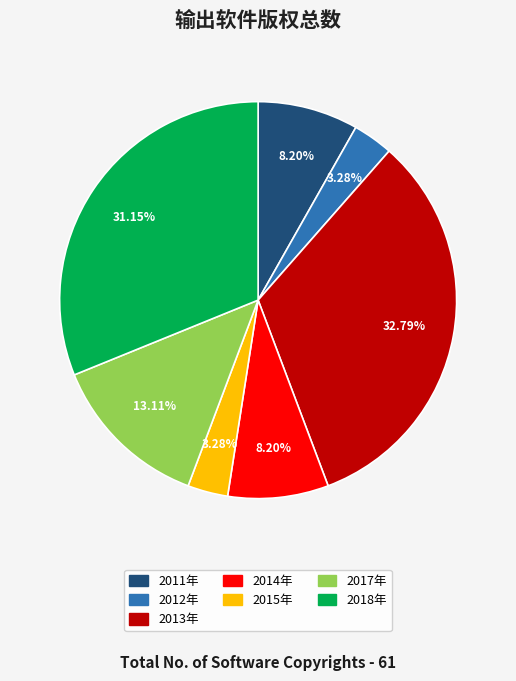

How many slices are in this pie chart?

7